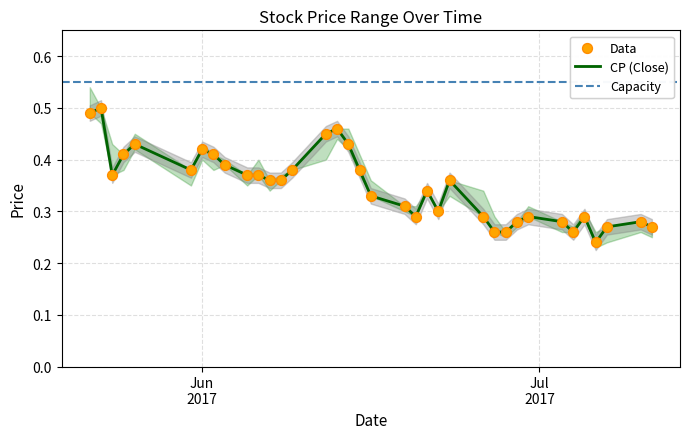

At which category is the sum across all series the highest?

2017-05-23